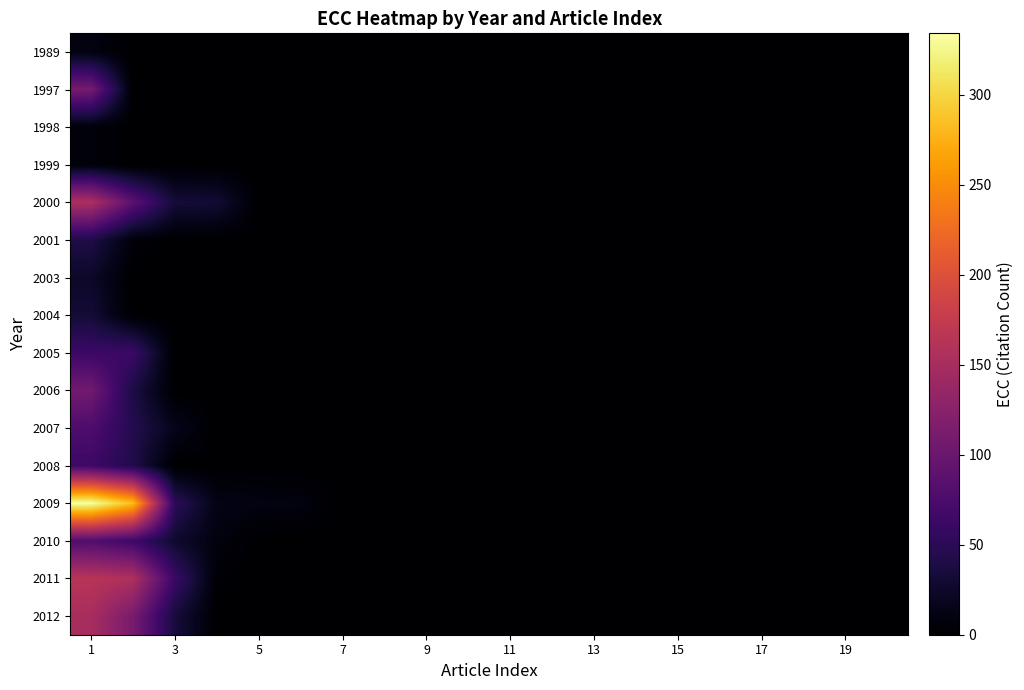

At which category is the sum across all series the highest?

1